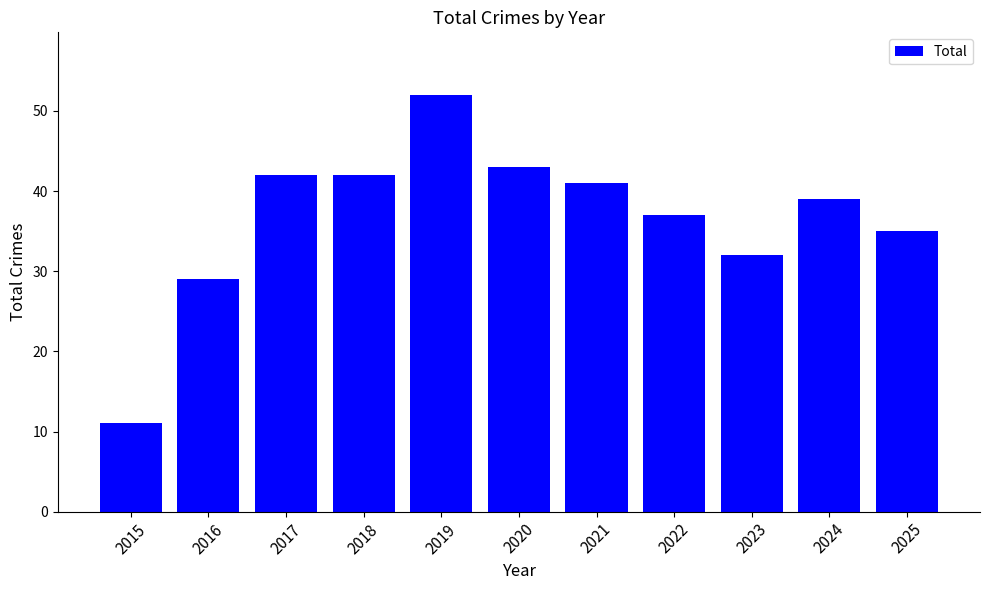

What is the difference between the maximum and minimum values?

41